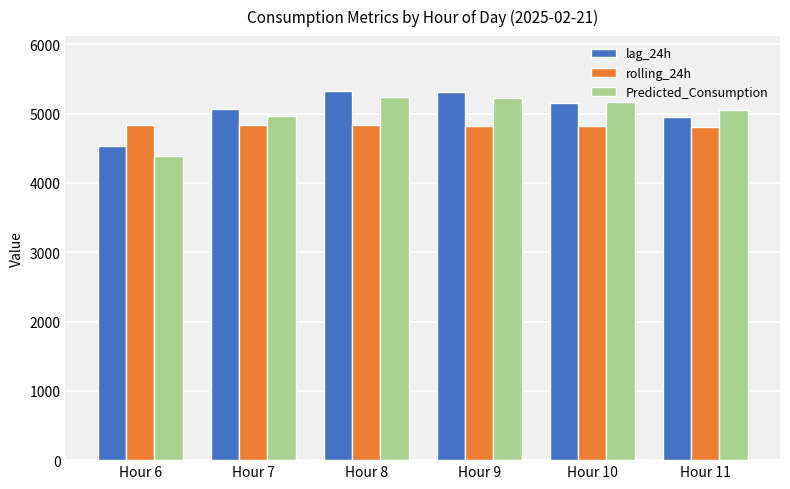

Is it true that lag_24h equals 3481.9 at Hour 7?

False